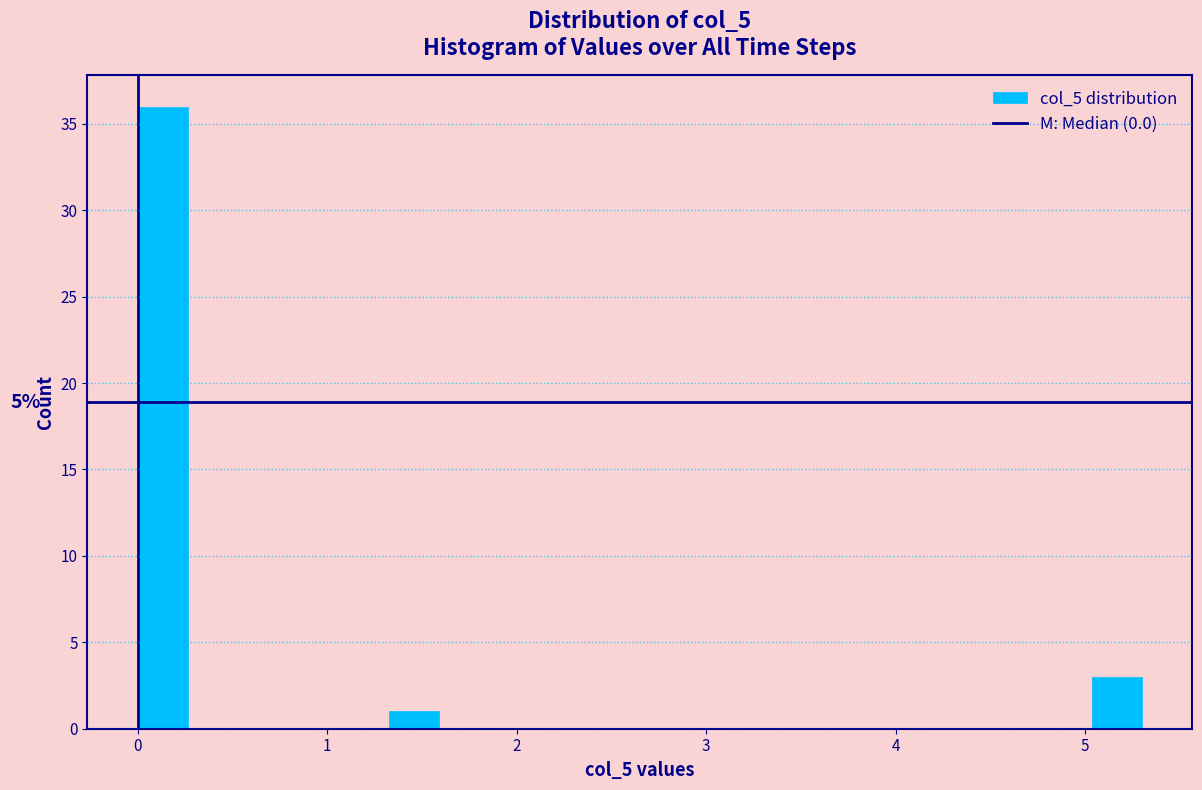

Read against the x-axis, roughly where is the centre of the tallest bar?

0.1